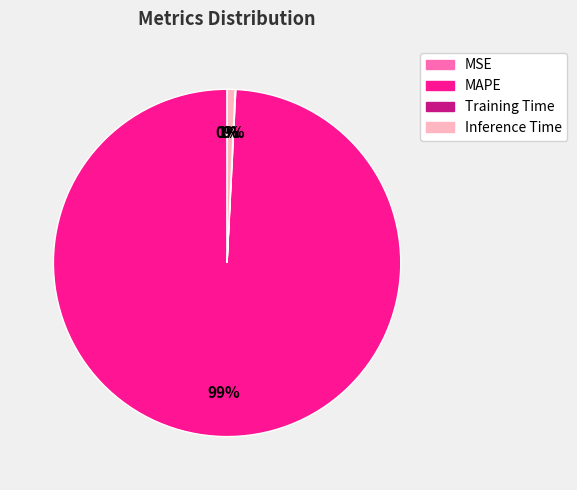

To the nearest percent, what portion does Inference Time represent?

1%